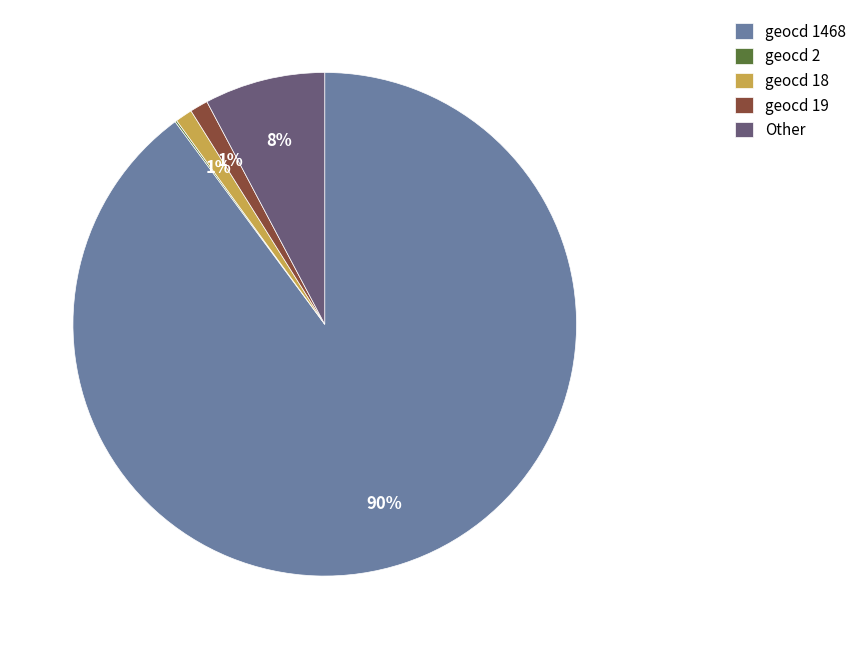

Is it true that geocd 19 is 1% of the pie?

True